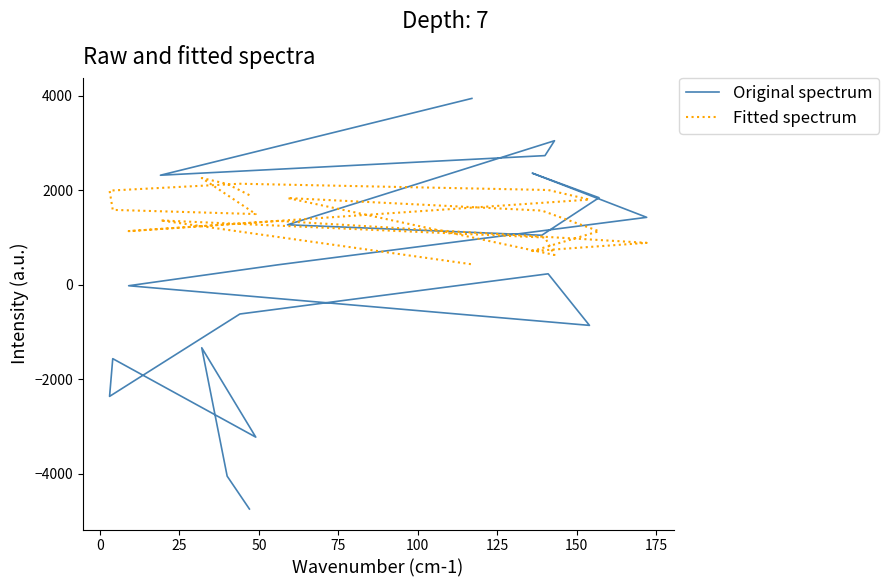

Where is the first local maximum for Fitted spectrum?

25